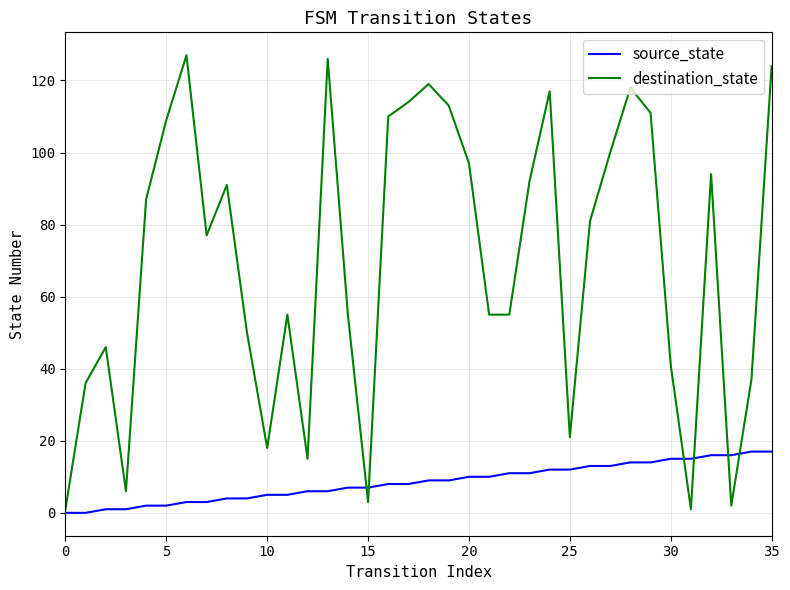

Which series has the largest total across all categories?

destination_state